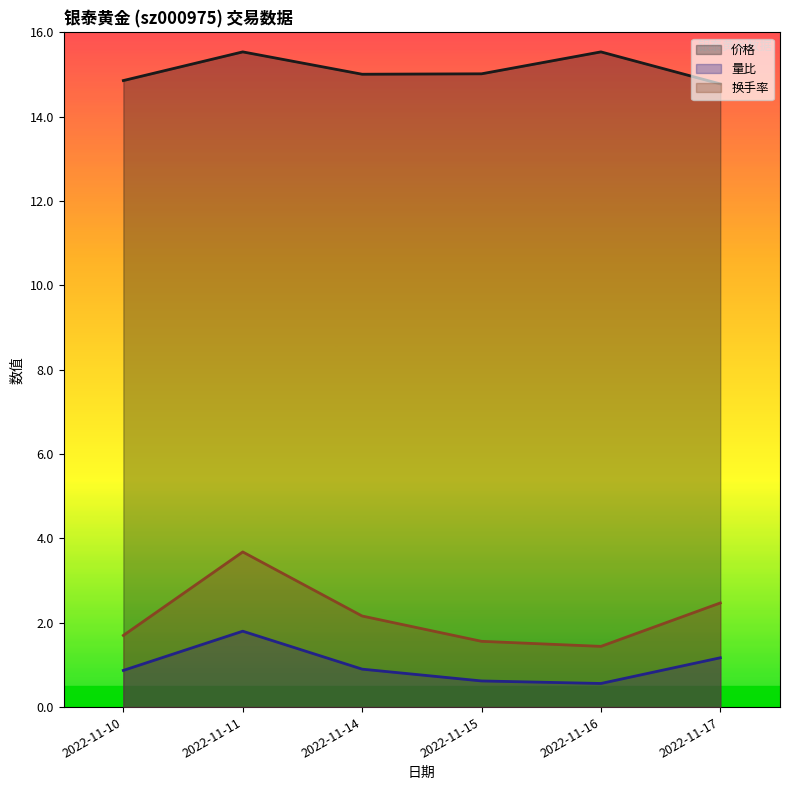

The value of 价格 at 2022-11-14 is 15.0. True or false?

True